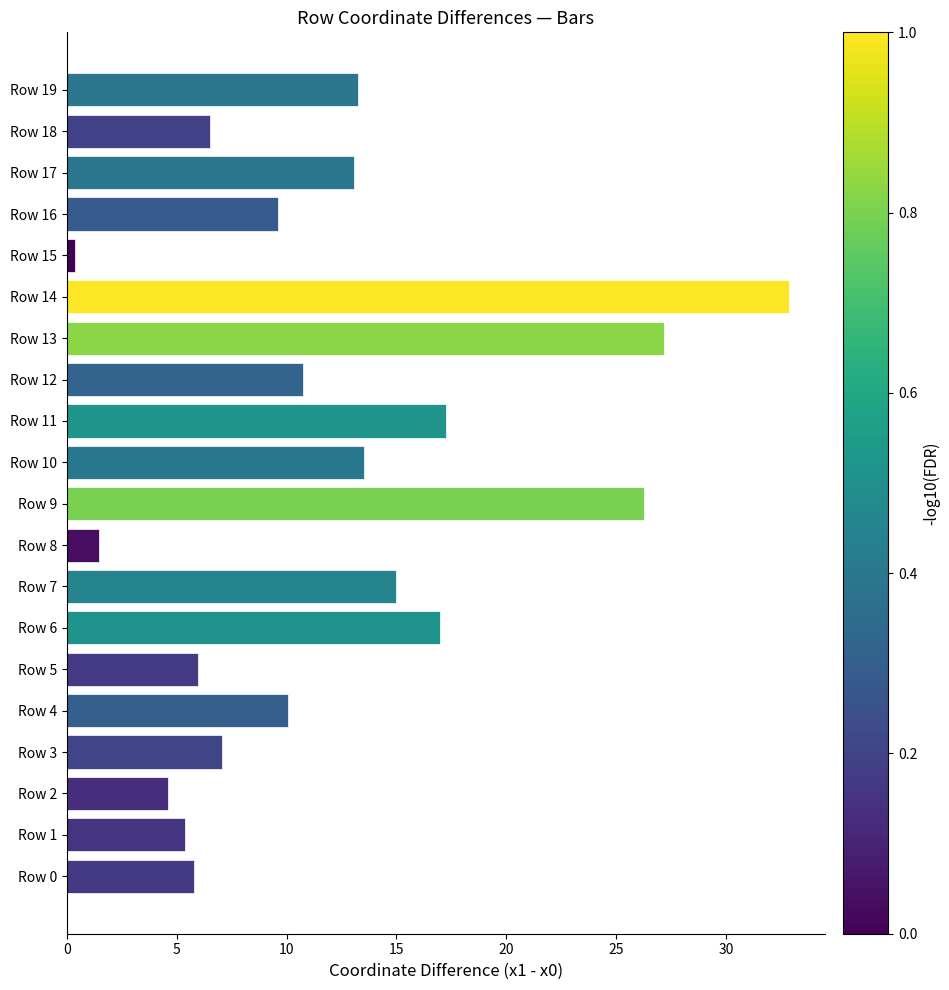

What is the smallest value displayed?

0.4